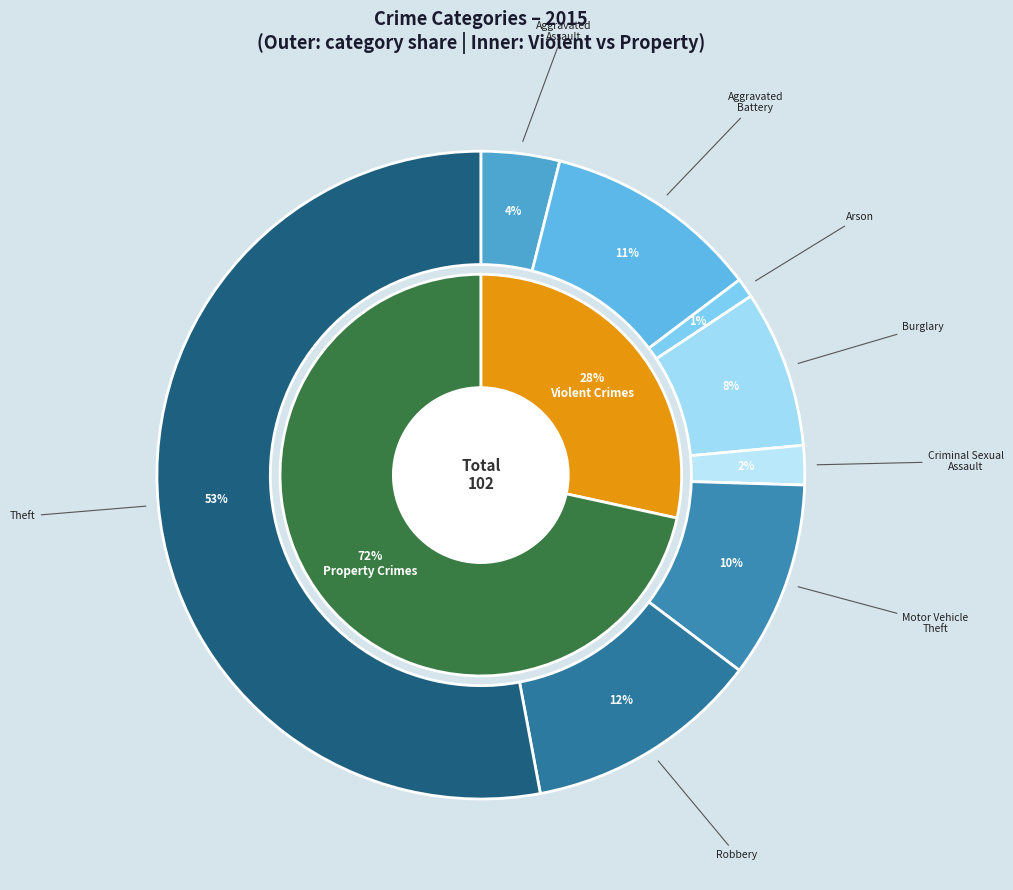

Combined, do Aggravated Assault and Aggravated Battery account for over 50%?

No